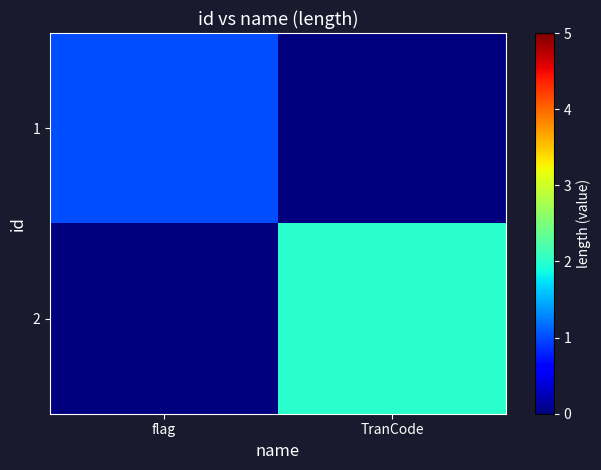

Between TranCode and flag, which is larger?

flag